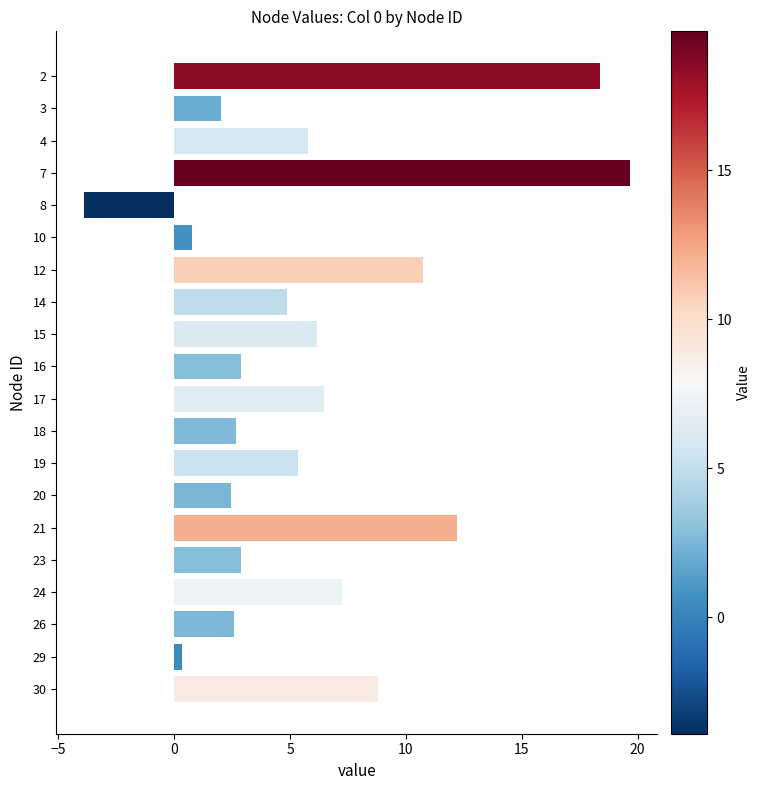

At which category does the chart reach its peak across all series?

7